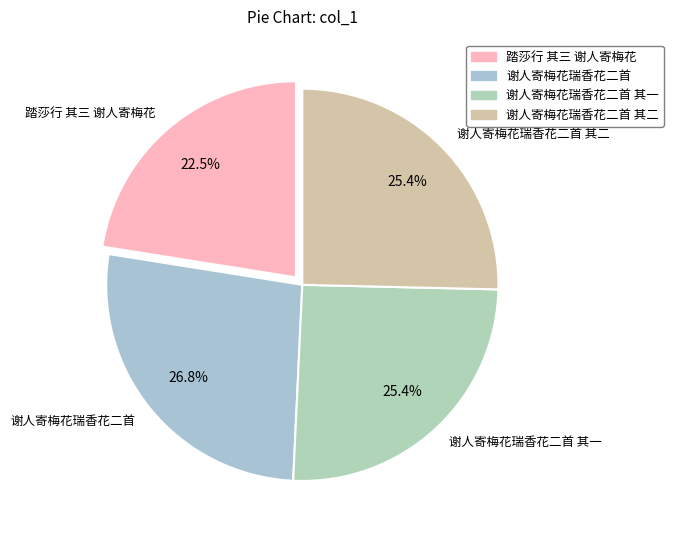

Count the number of slices in the pie.

4